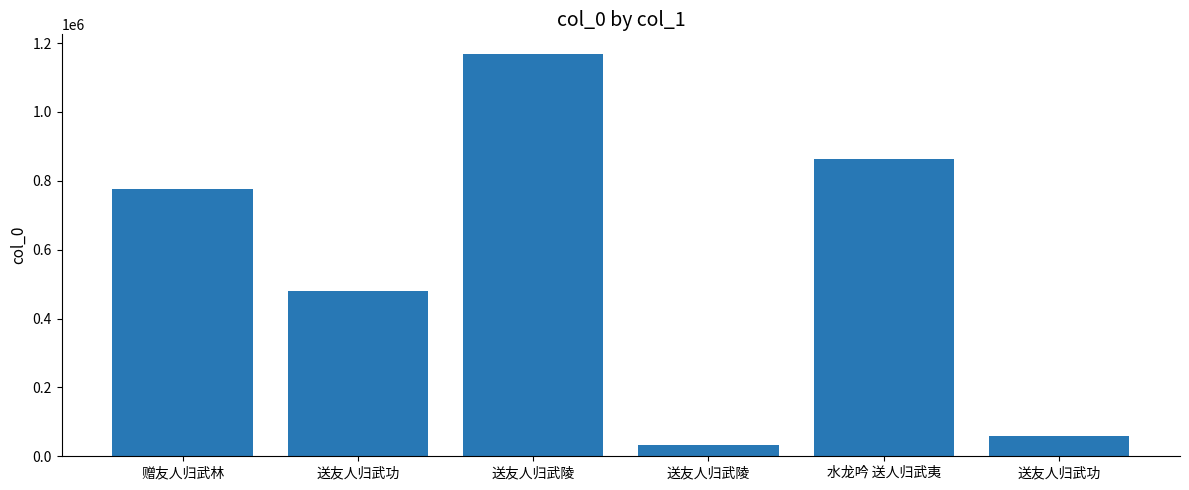

What is the difference between the values at 水龙吟 送人归武夷 and 送友人归武陵?

832039